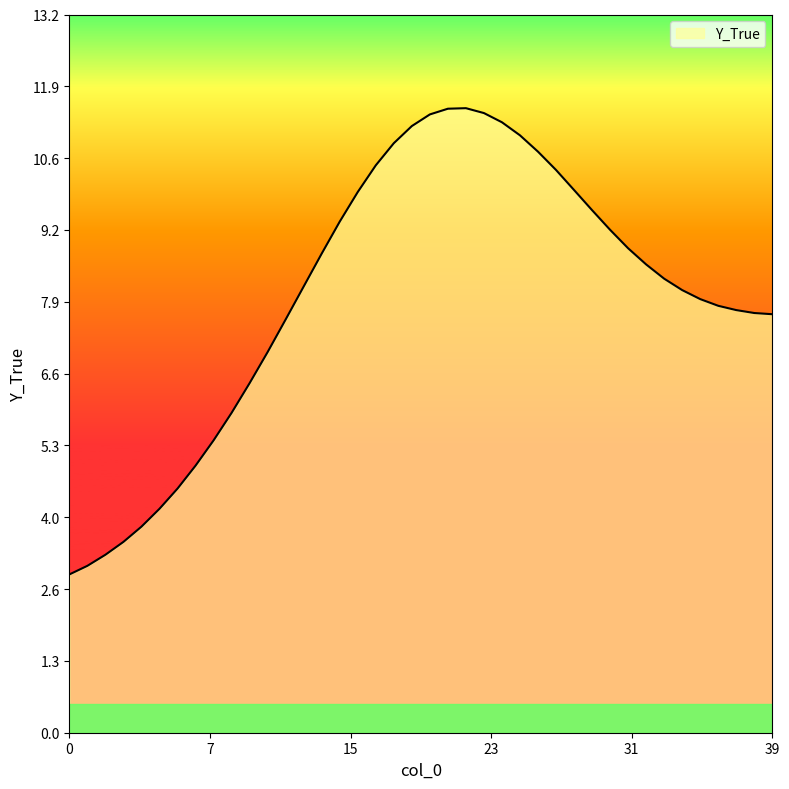

What is the difference between the maximum and minimum values?

8.6